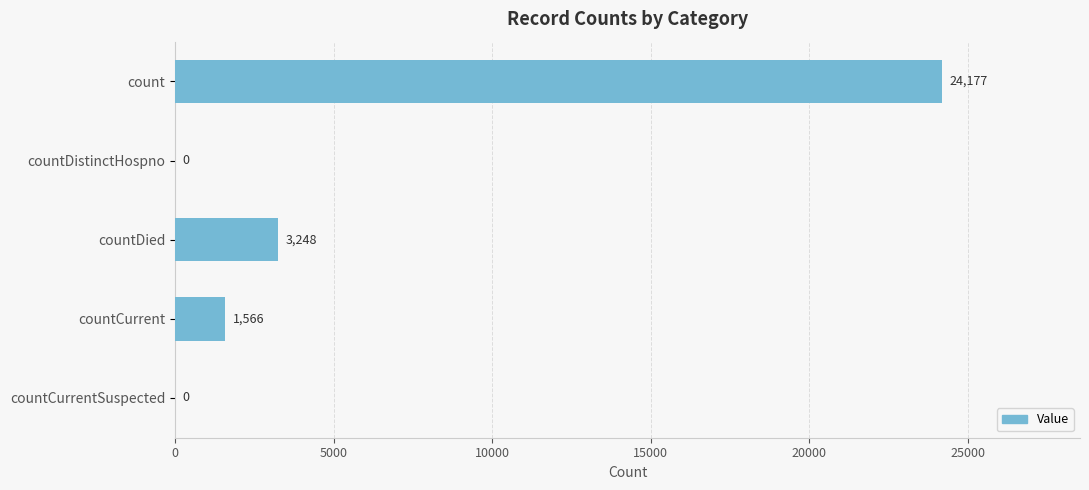

What is the change in value from count to countDistinctHospno?

-24177